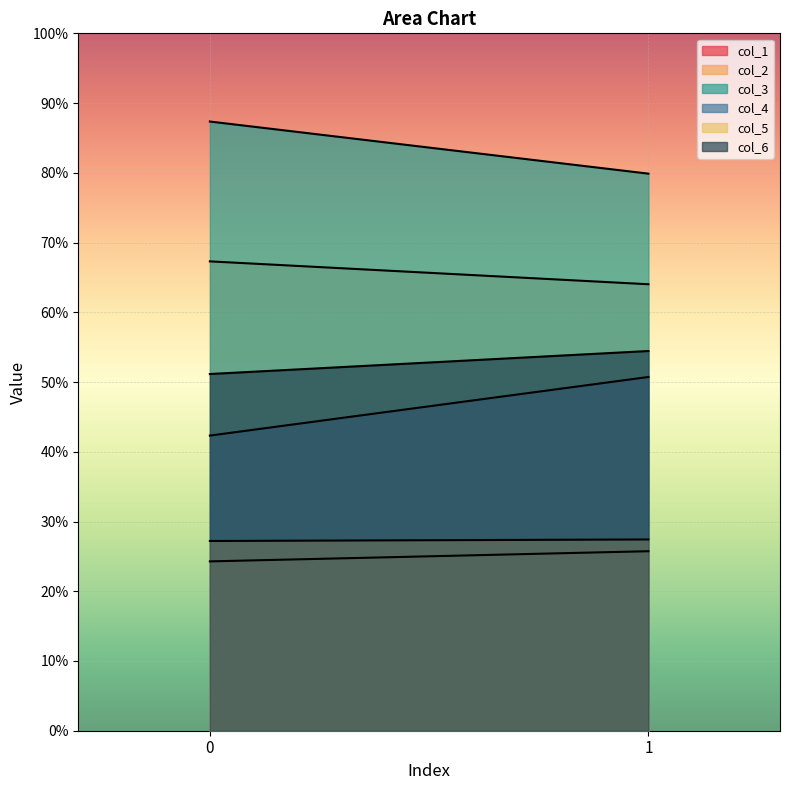

What is the total value across all series at 1?

302.2